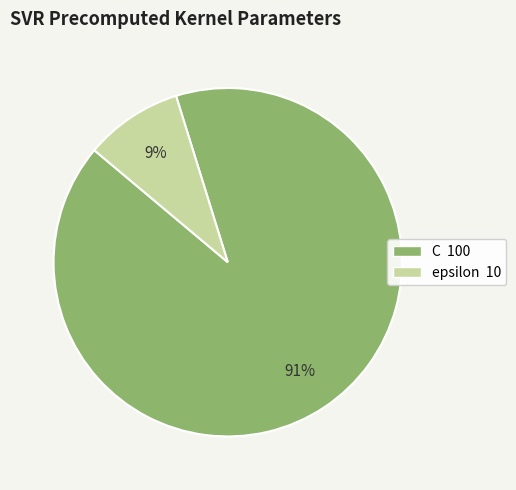

Combined, do epsilon and C account for over 50%?

Yes